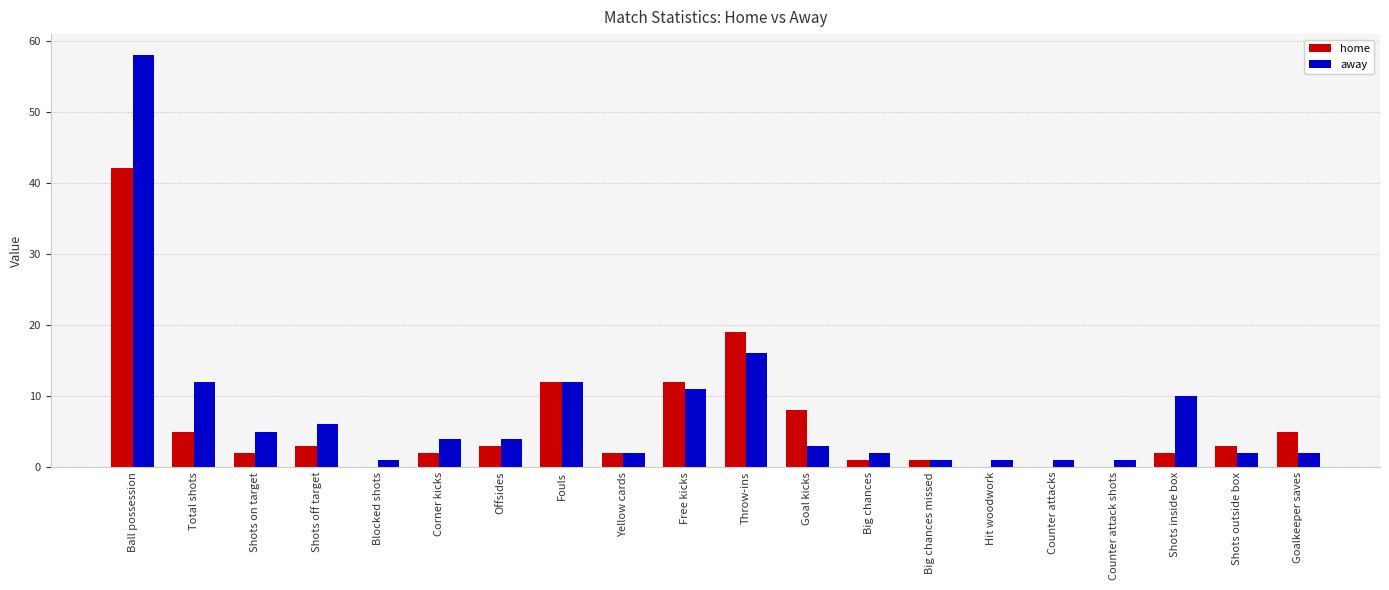

Which series changed the most between Offsides and Fouls?

home